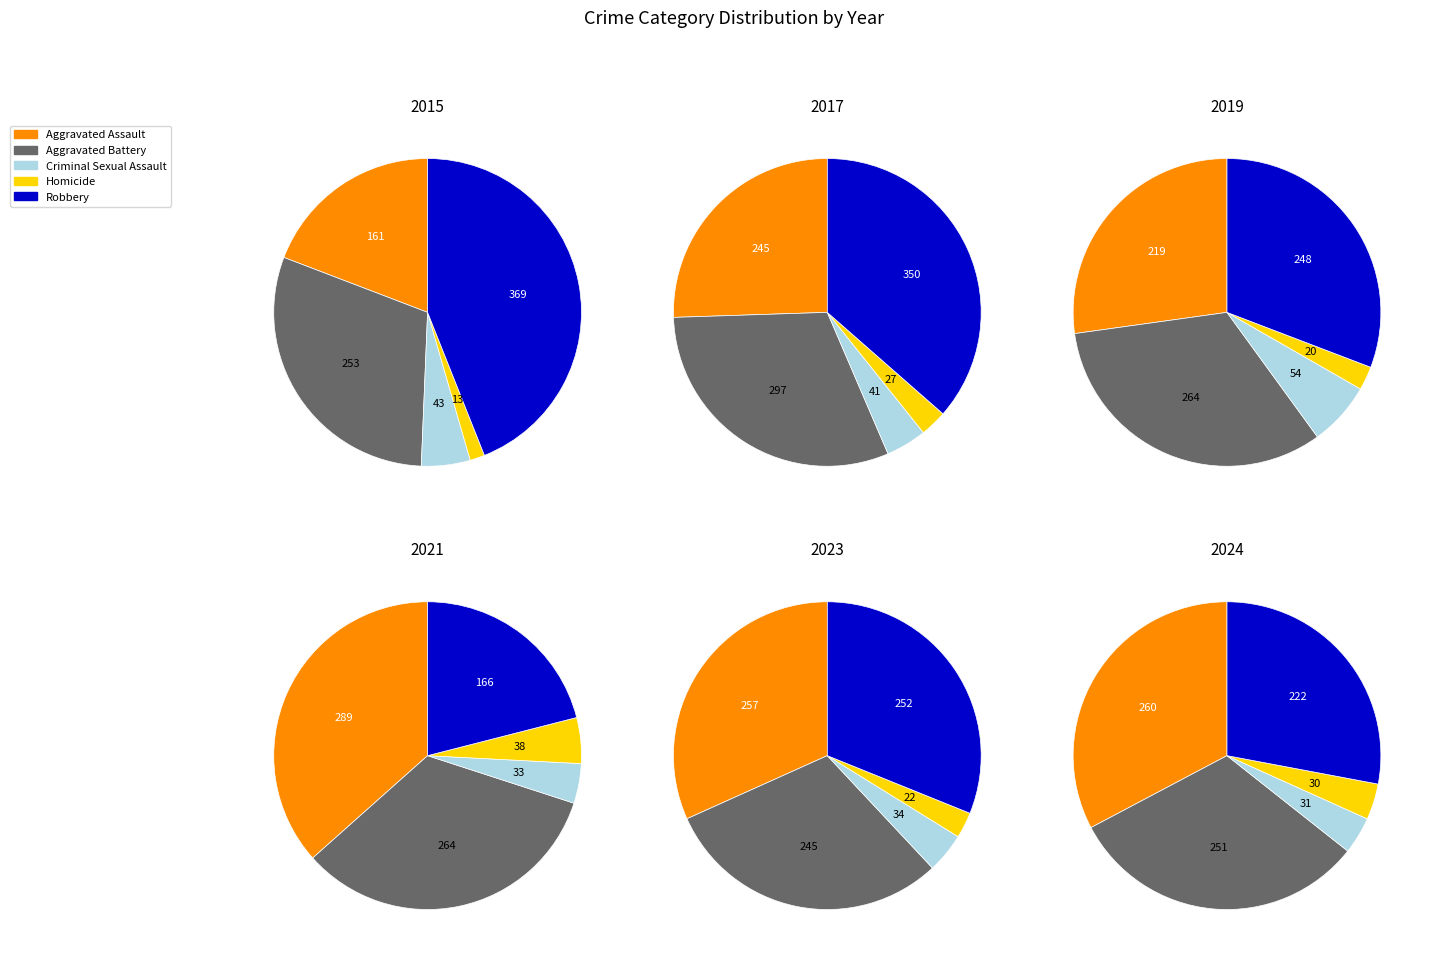

What is the change in value from Homicide to Robbery?

+192